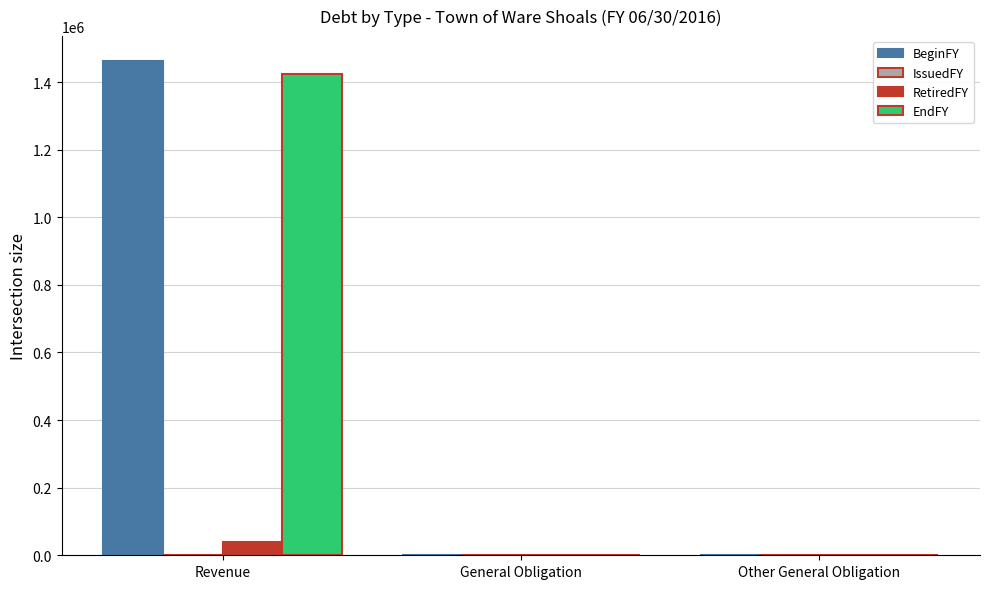

Which label corresponds to the largest value in the chart?

Revenue